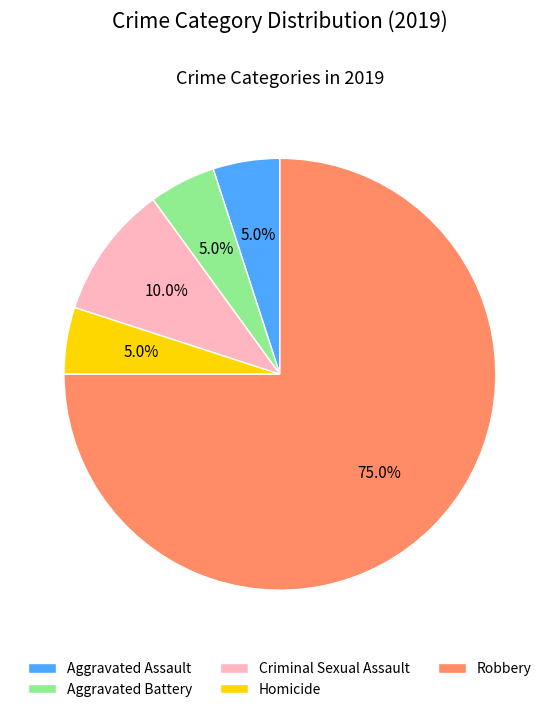

How many segments does this pie chart have?

5